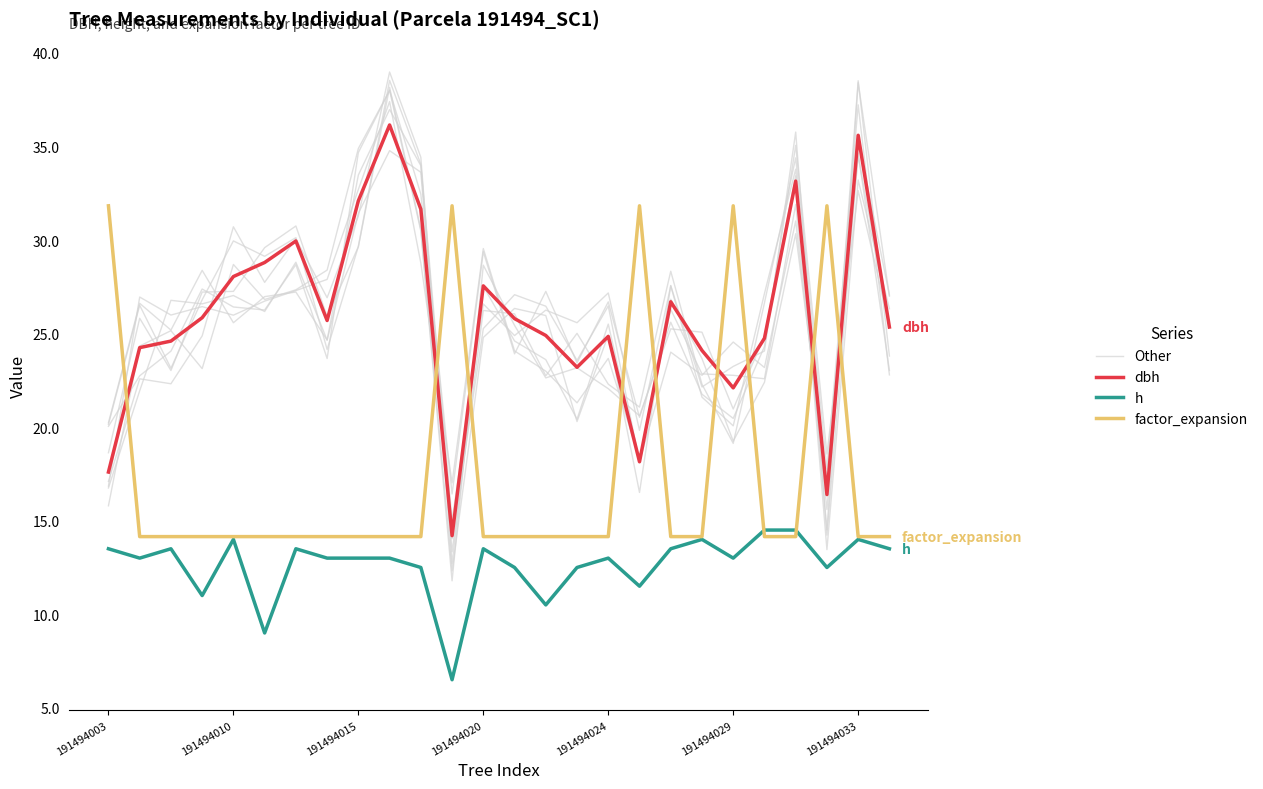

The value of factor_expansion at 13 is 19.9. True or false?

False